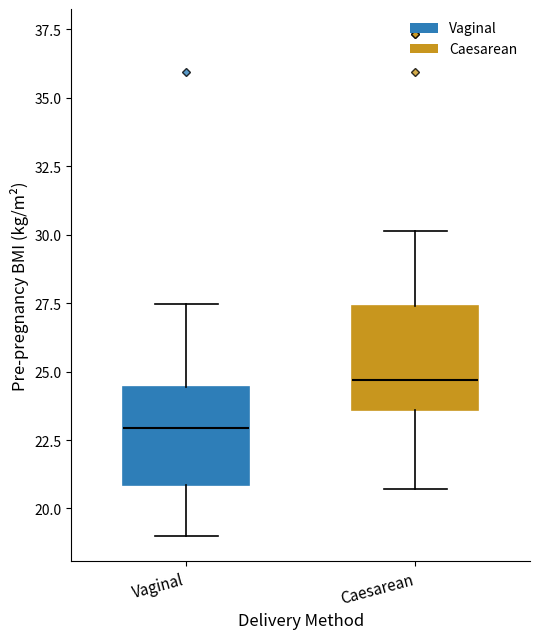

Which box's median line is the highest?

Caesarean